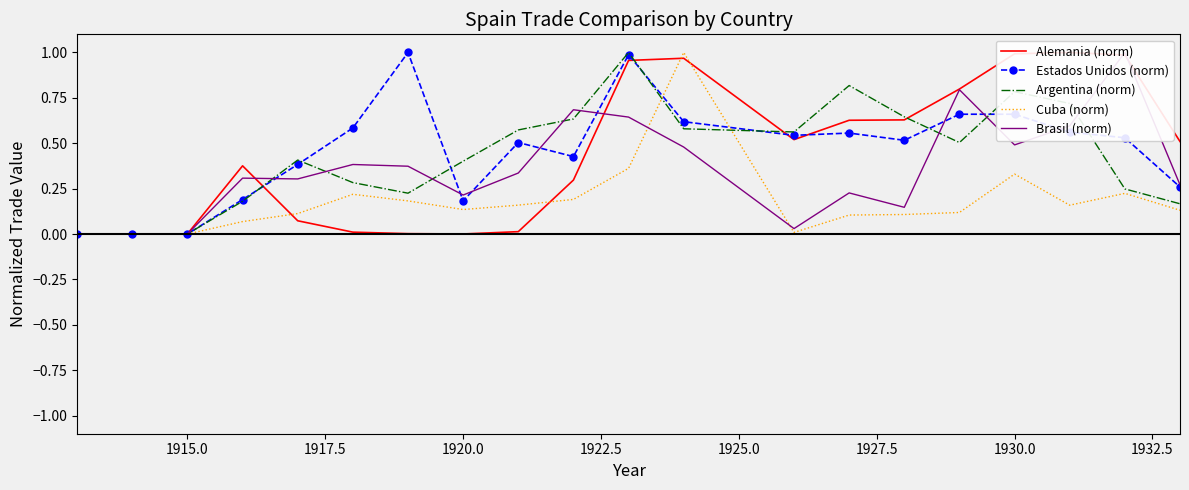

The Argentina (norm) series shows 0.4 at 1920.0. True or false?

True